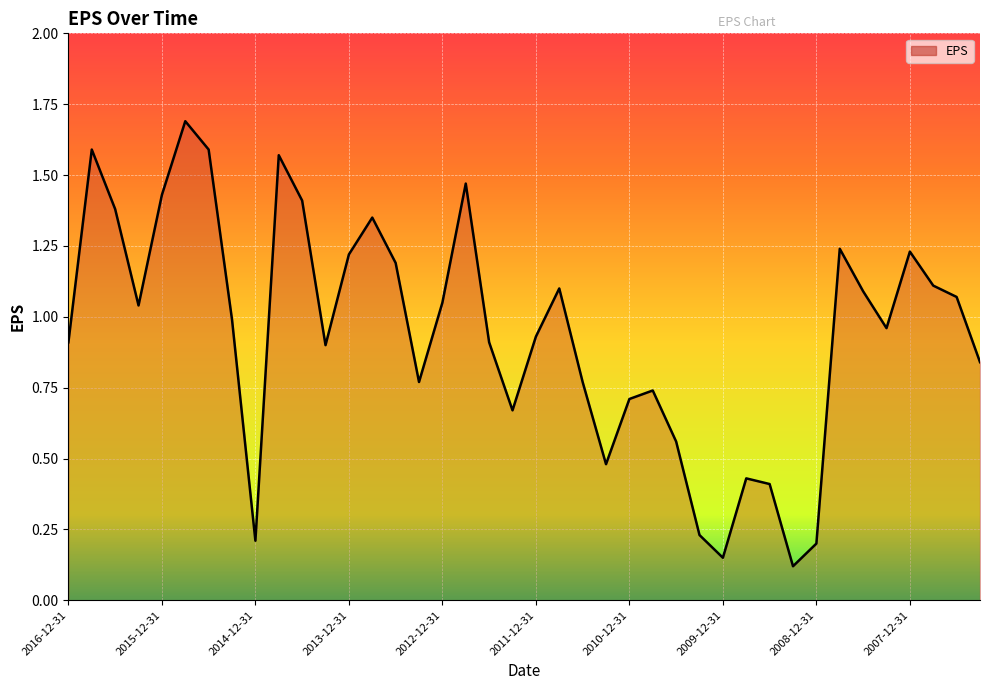

What is the greatest value displayed?

1.7